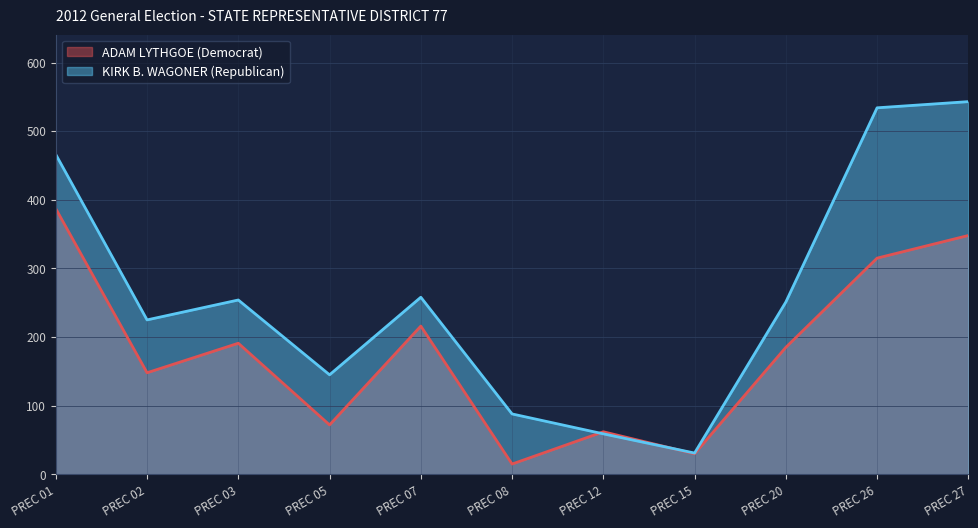

Is the value of KIRK B. WAGONER (Republican) at PREC 08 greater than the value of ADAM LYTHGOE (Democrat) at PREC 12?

Yes